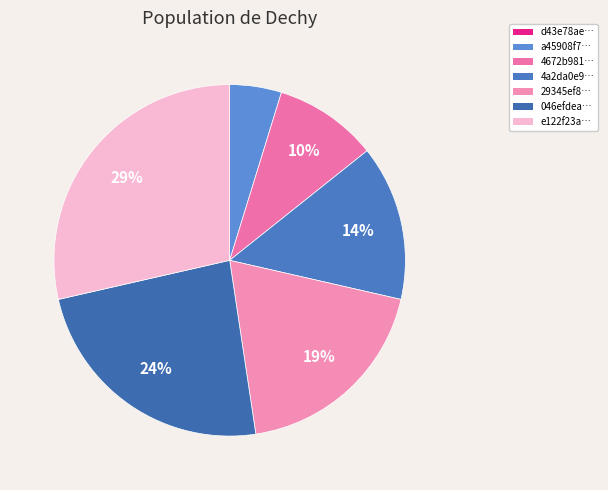

Rank the categories by value from lowest to highest.

d43e78ae1b5bfeca91a8eb028c5fd31a, a45908f78fd40947bc27b5bfeb1a13cc, 4672b9810d8ac878913fe6c16631da63, 4a2da0e9a574b648185bdc0ad45f9b3f, 29345ef84a45148904bf522f5bfb4eba, 046efdea12b2b60ec05d21bc0952890d, e122f23ab9fd1a684b60ba8629456e81